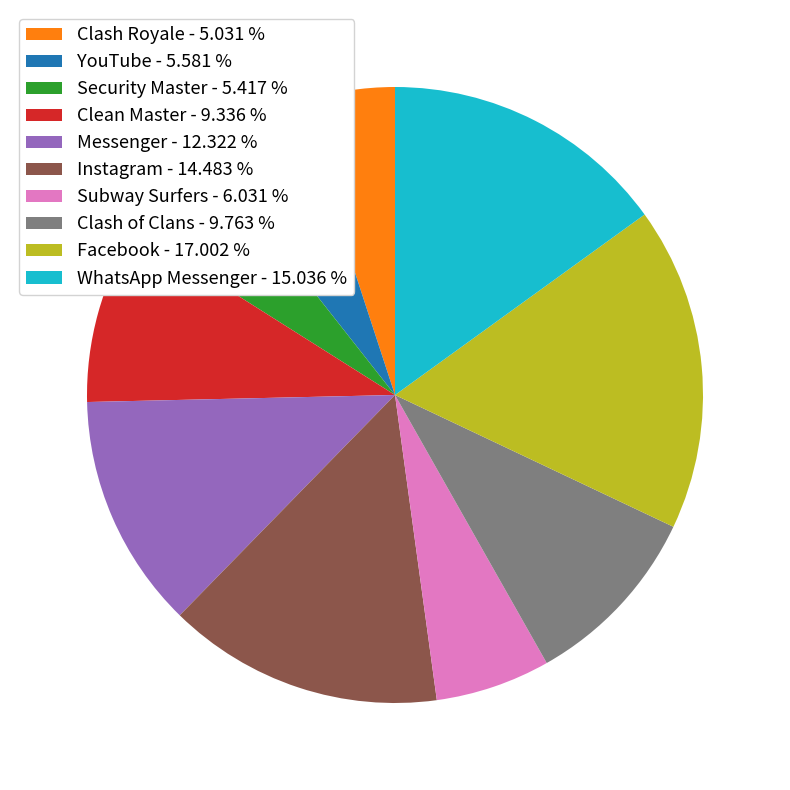

Which has a higher value, Facebook or Messenger?

Facebook